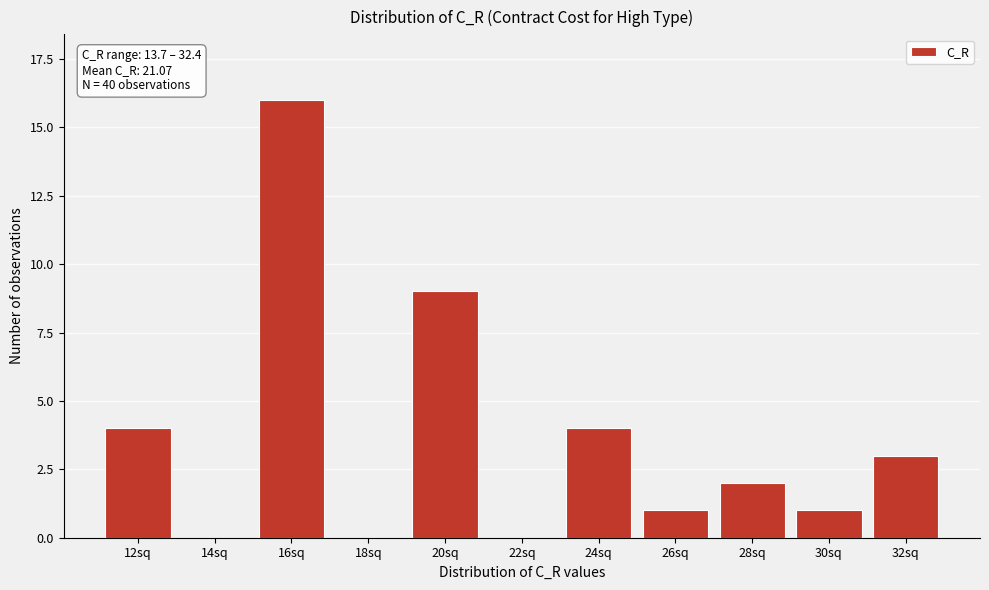

Reading left to right, what are all the values shown in this chart?

12sq=4	14sq=0	16sq=16	18sq=0	20sq=9	22sq=0	24sq=4	26sq=1	28sq=2	30sq=1	32sq=3